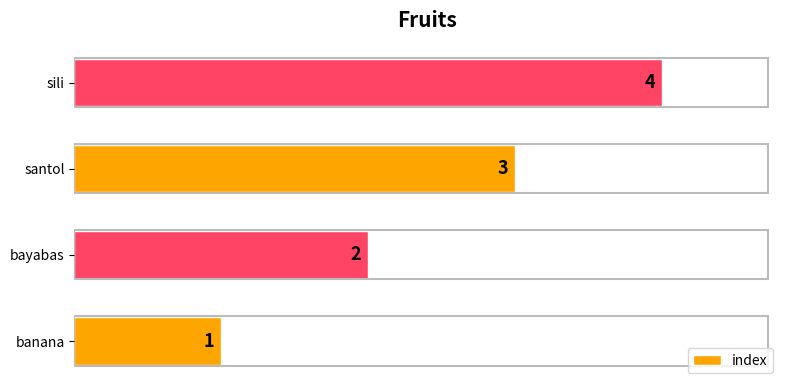

Are the bars horizontal?

Yes